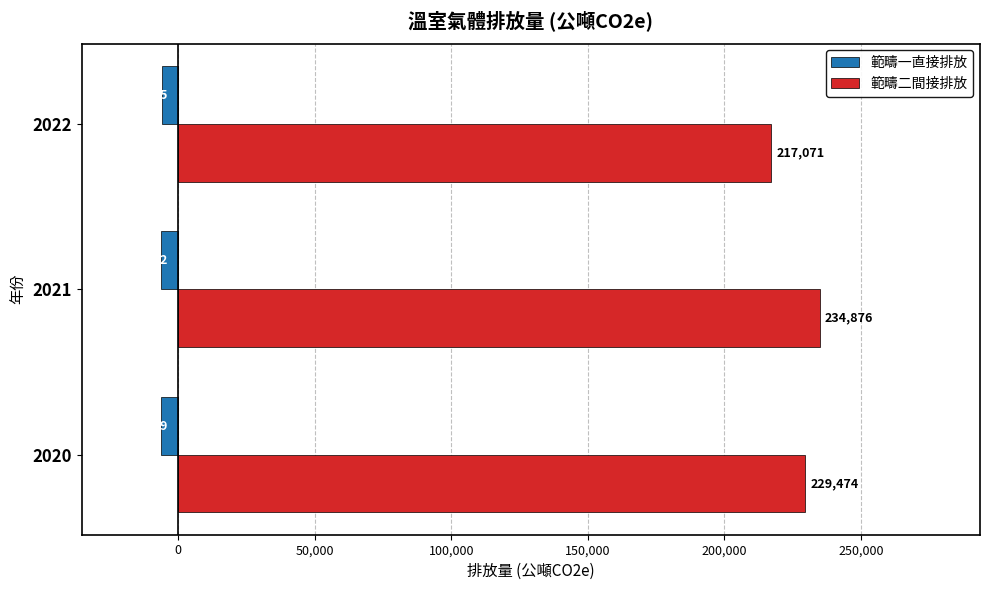

How many categories are shown in the chart?

3